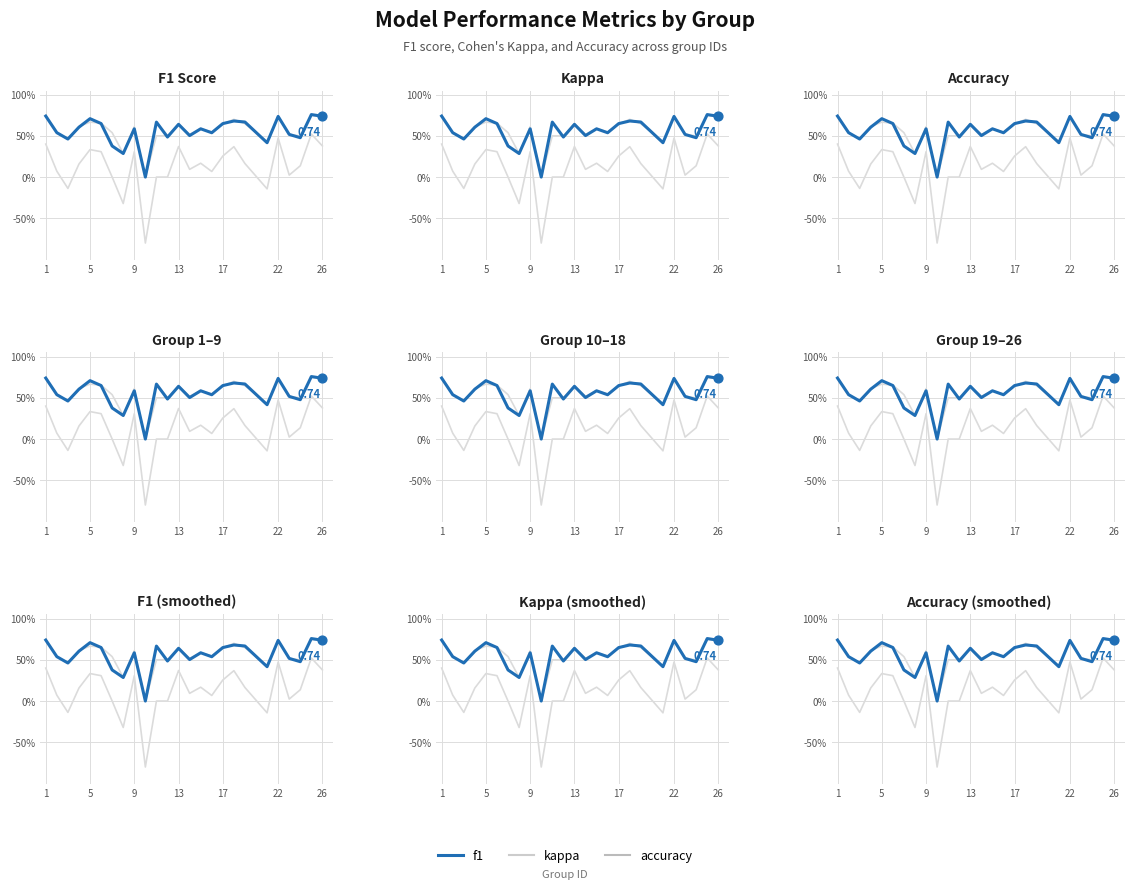

Is the value of kappa at 22 greater than the value of f1 at 0.6?

No